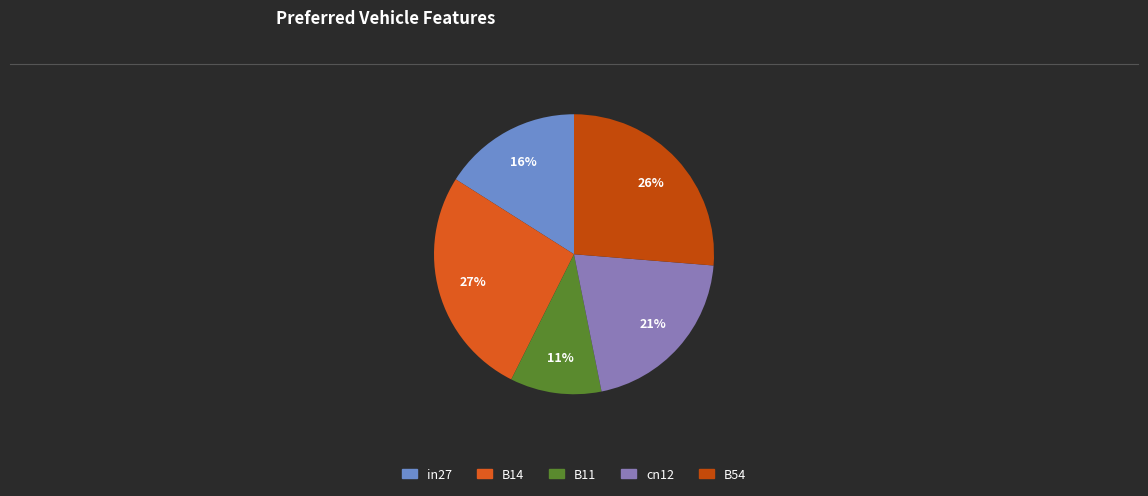

Is the sum of in27 and B11 greater than half?

No